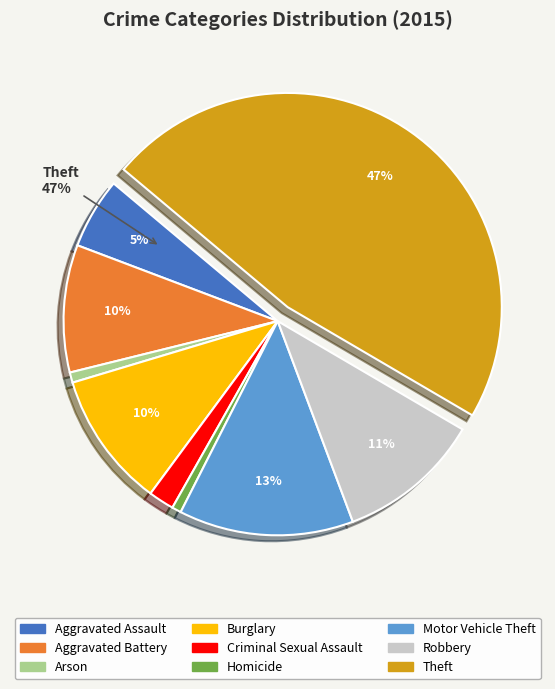

How many slices are in this pie chart?

9